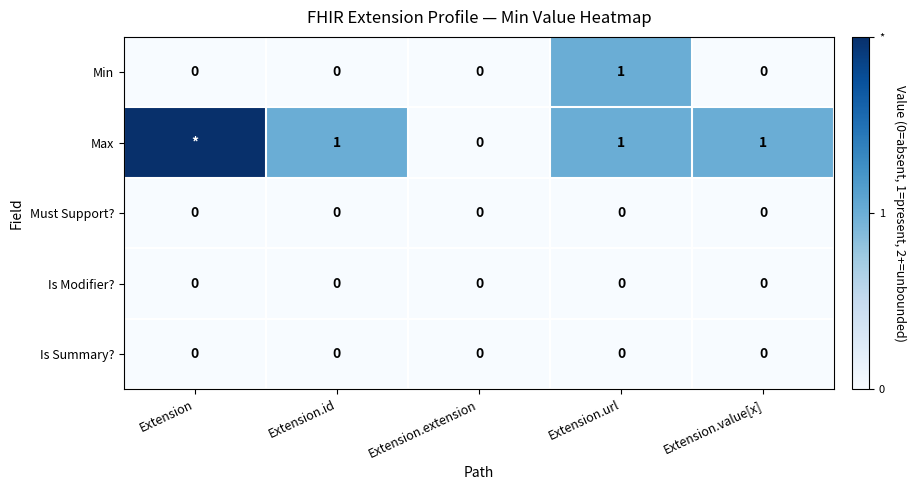

The Max series shows 1 at Extension.value[x]. True or false?

True